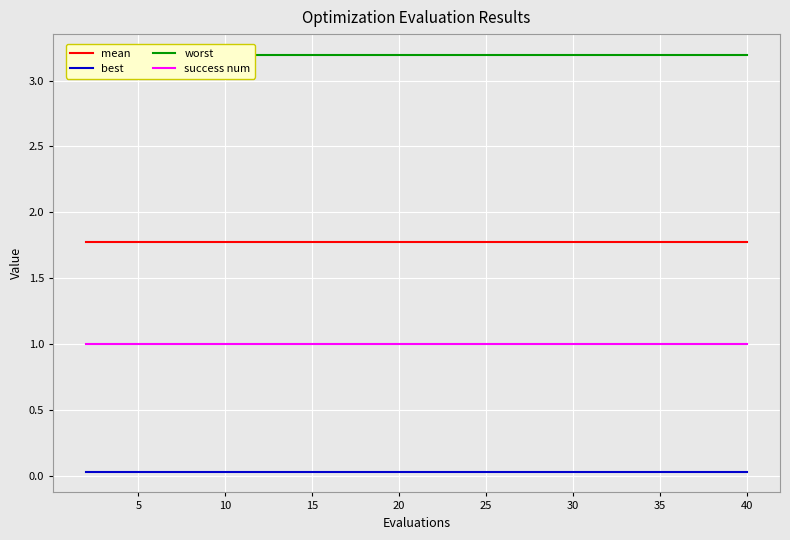

Does the chart display data point markers on the line(s)?

No